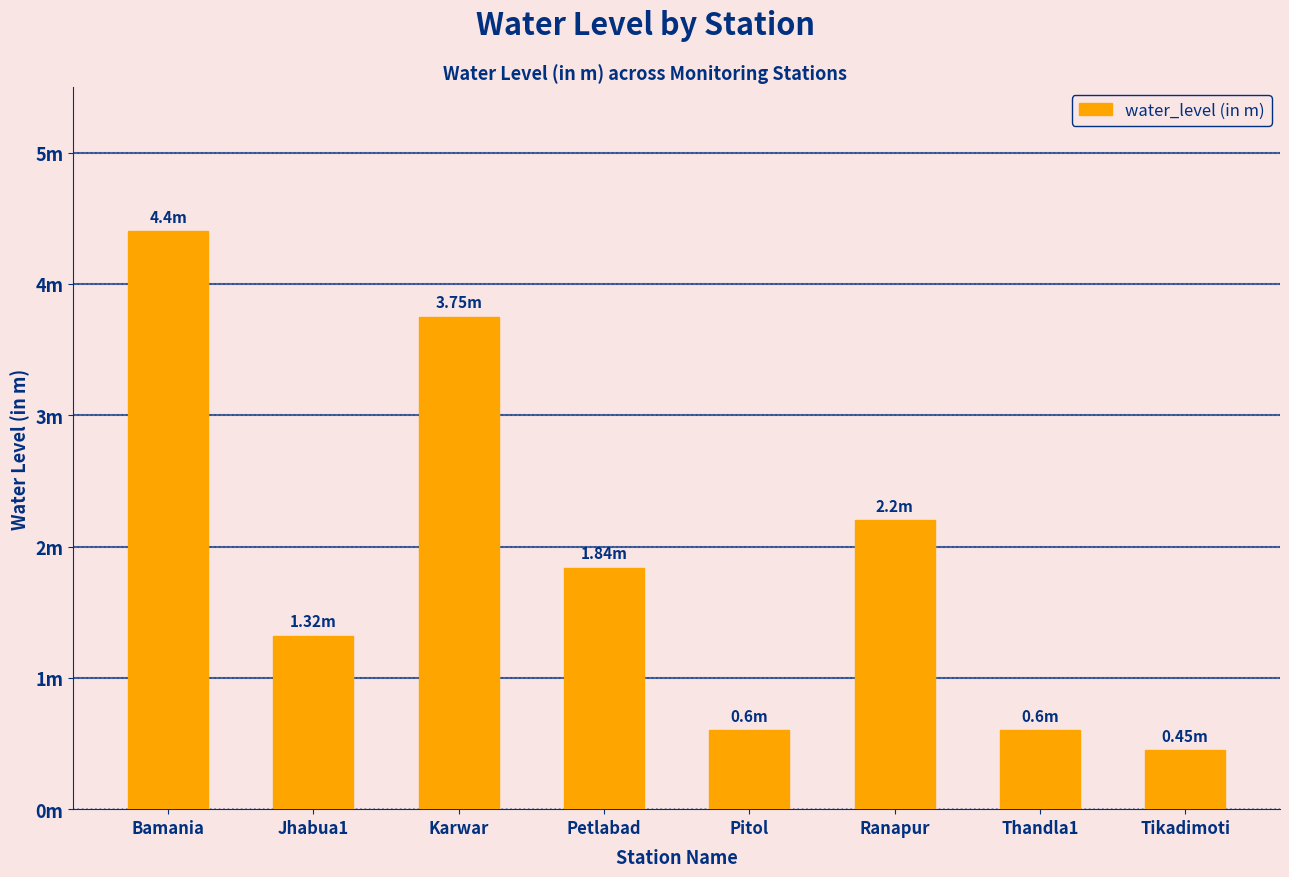

Are the bars horizontal?

No